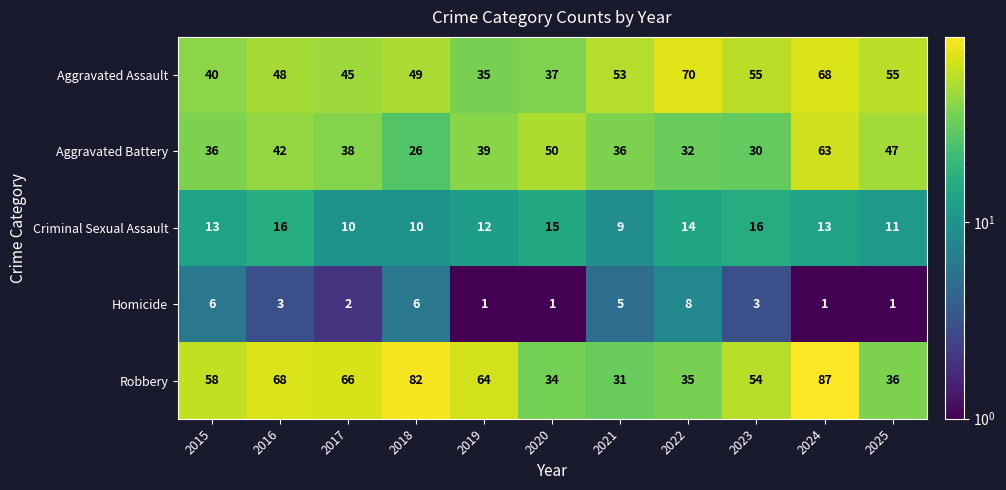

At how many categories does at least one series exceed 18?

11